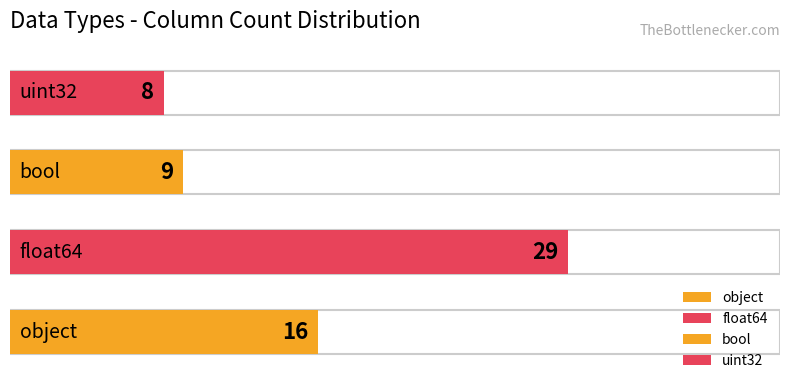

Reading left to right, extract all data points from this chart.

object=16	float64=29	bool=9	uint32=8